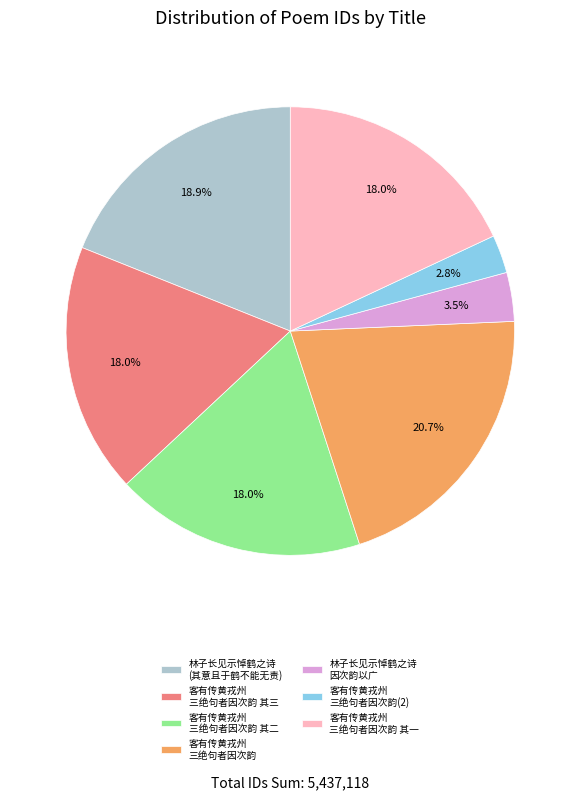

How many segments does this pie chart have?

7